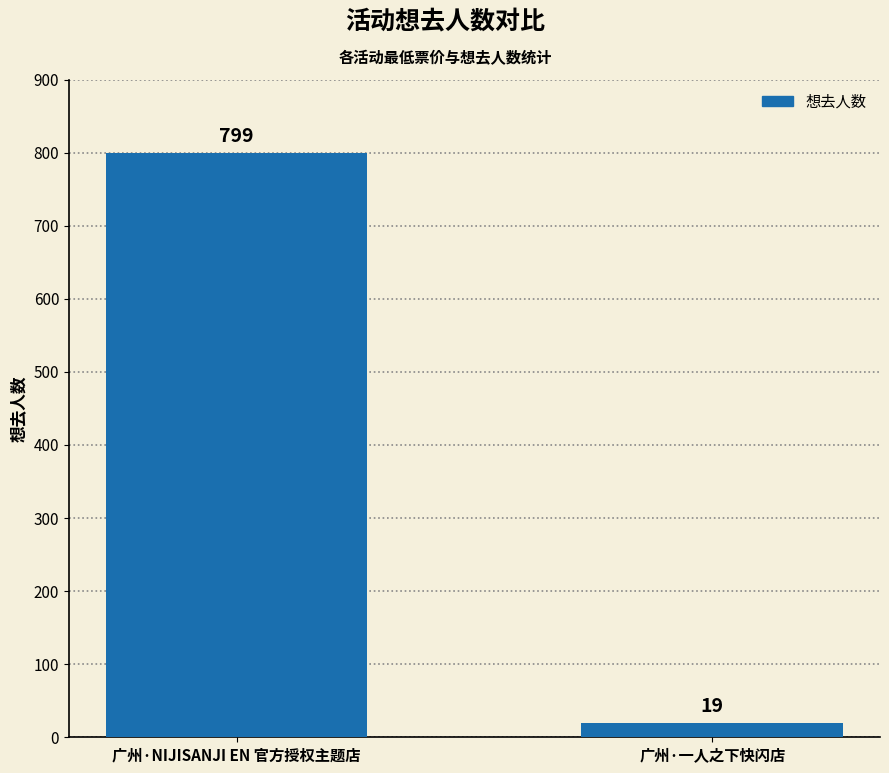

What is the approximate value at 广州·NIJISANJI EN 官方授权主题店, to the nearest 50?

800